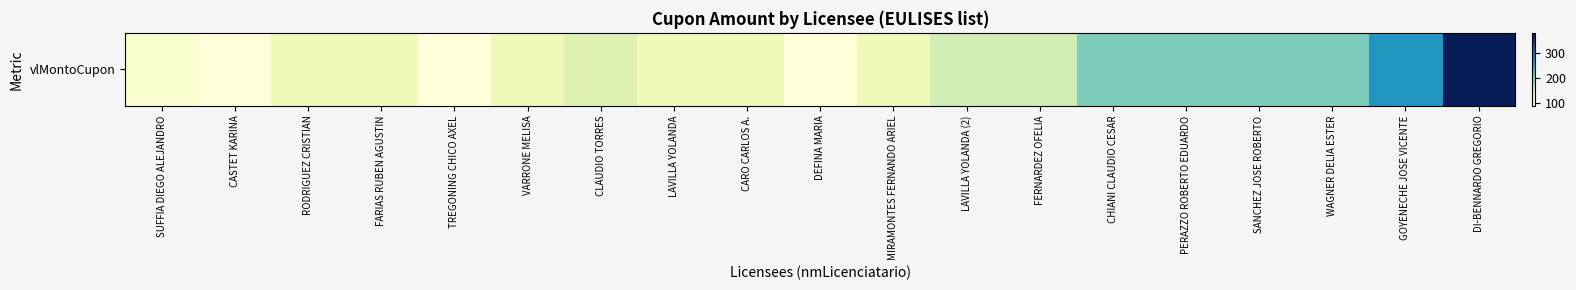

The value at TREGONING CHICO AXEL is 51. True or false?

False